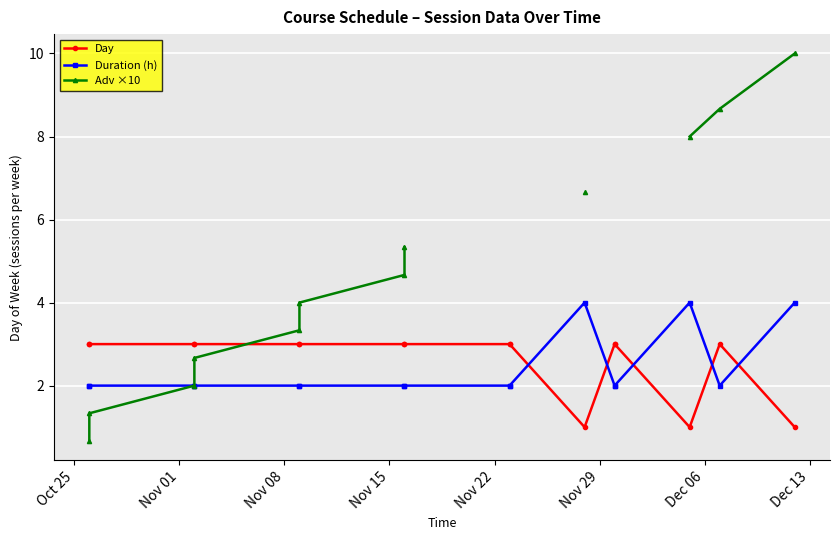

What is the label of the 14th point from the right?

Nov 08